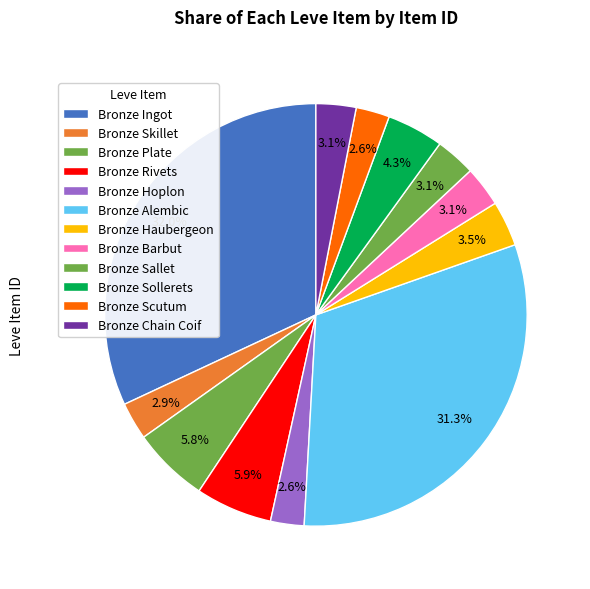

To the nearest percent, what is the difference between the Bronze Haubergeon and Bronze Skillet slice percentages?

1%